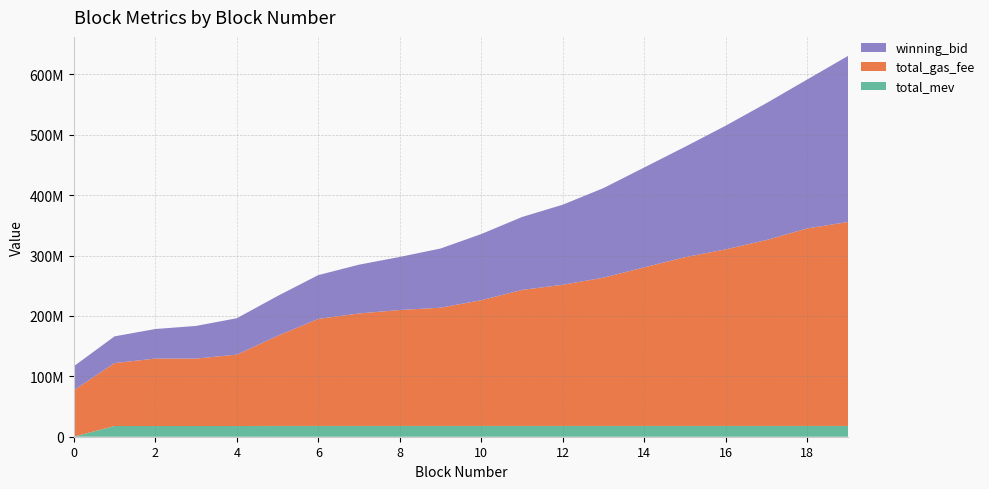

Reading left to right, list all the values displayed in this chart.

winning_bid: 0=39728432.2	1=44265095.2	2=48955956.2	3=54092431.1	4=60289973.2	5=66003268.7	6=72560328.5	7=80791202.5	8=87897001.6	9=98010216.2	10=109594774.3	11=120759439.6	12=132639900.5	13=148355391.5	14=165461690.0	15=182801365.7	16=204881996.1	17=226804817.8	18=246688841.2	19=275053666.1
total_gas_fee: 0=76890004.0	1=104200012.0	2=111700033.0	3=111700079.0	4=118200088.0	5=149140073.0	6=177220058.0	7=186280062.0	8=191960054.0	9=195800049.0	10=208200046.0	11=225240040.0	12=233760032.0	13=245560032.0	14=262600022.0	15=279420020.0	16=292420011.0	17=307860010.0	18=327090001.0	19=337720000.0
total_mev: 0=53600.0	1=17753600.0	2=17714200.0	3=17714200.0	4=17714200.0	5=17886040.0	6=17886040.0	7=17886040.0	8=17886040.0	9=17886040.0	10=17886040.0	11=17886040.0	12=17886040.0	13=17886040.0	14=17886040.0	15=17902440.0	16=17902440.0	17=17902440.0	18=17888240.0	19=17888240.0